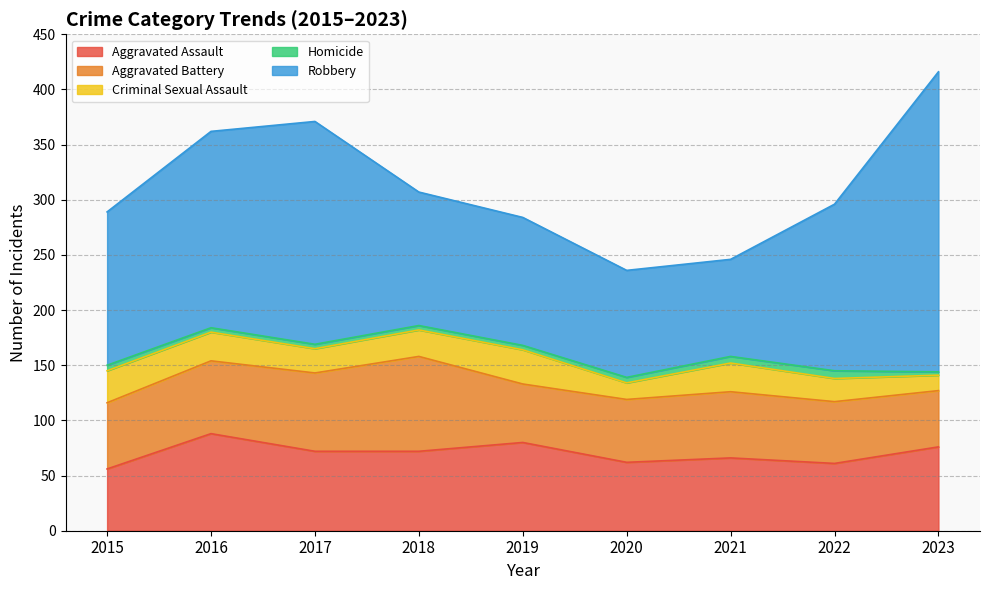

What is the smallest value displayed?

3